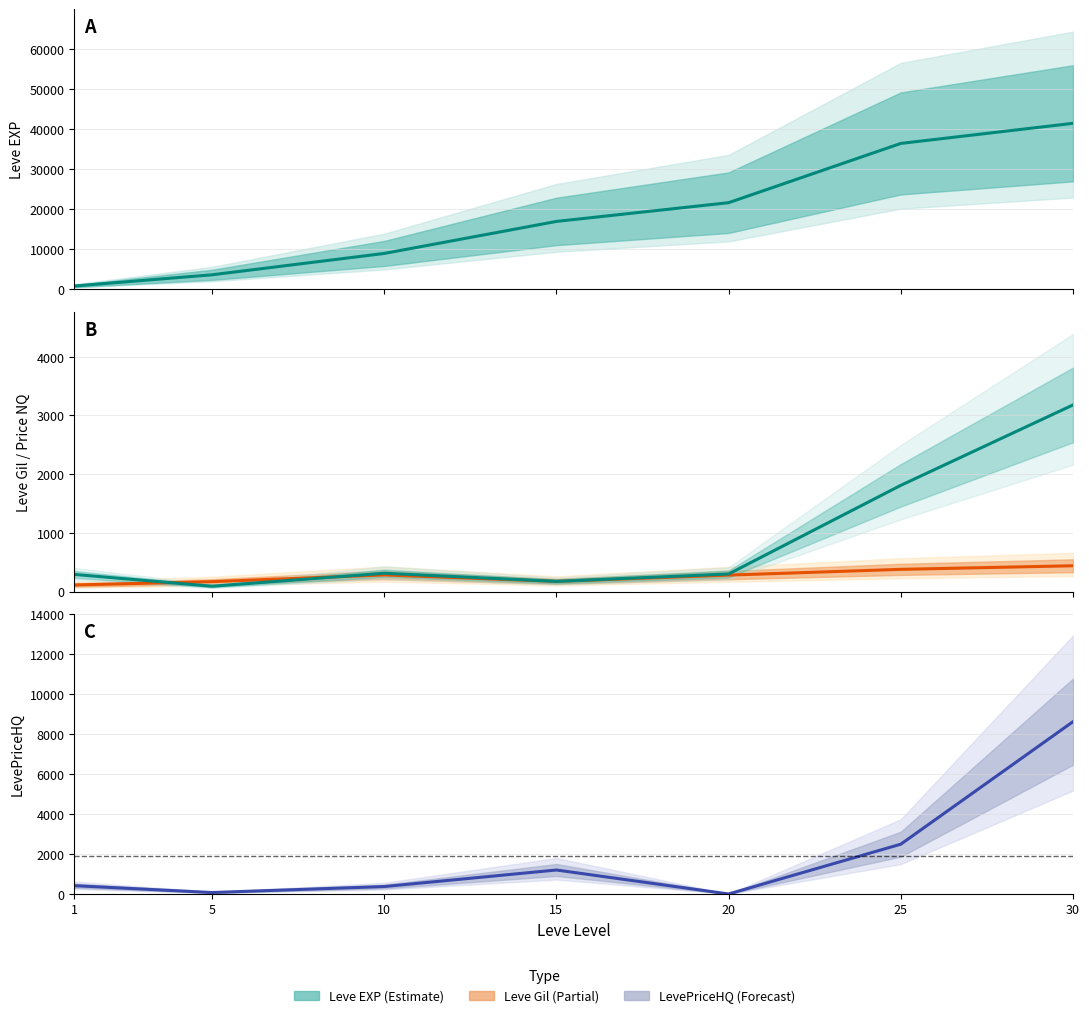

What is the greatest value displayed?

41410.0